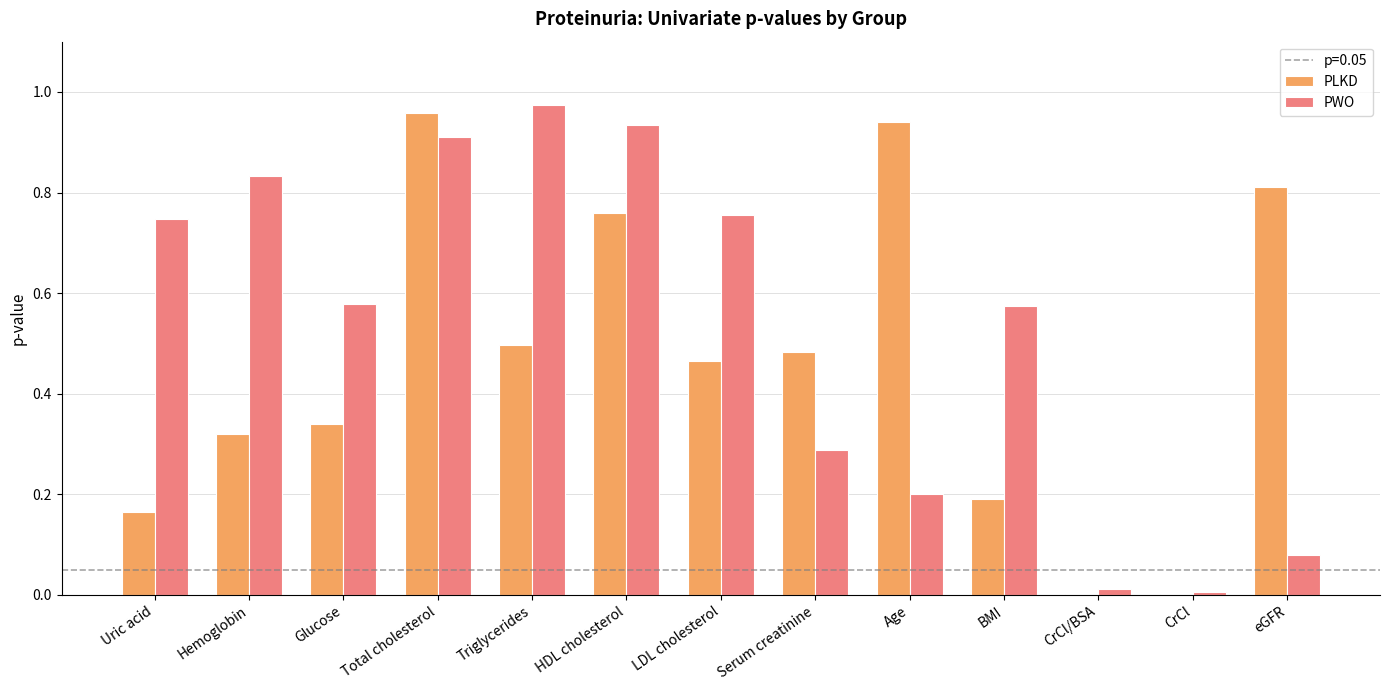

The PWO series shows 0.0 at CrCl/BSA. True or false?

True